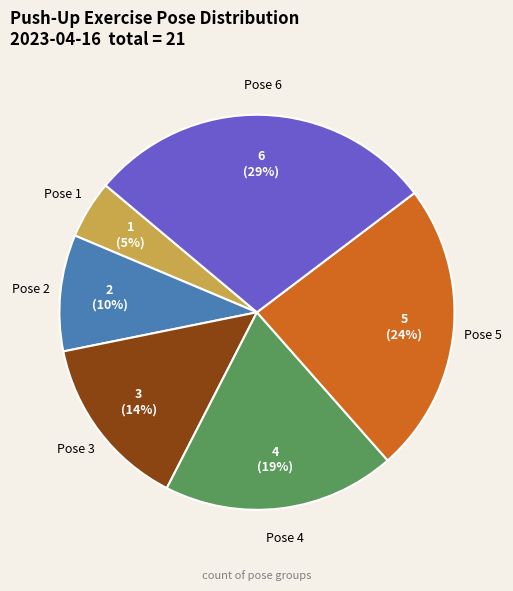

Is there any slice that represents more than half of the pie?

No